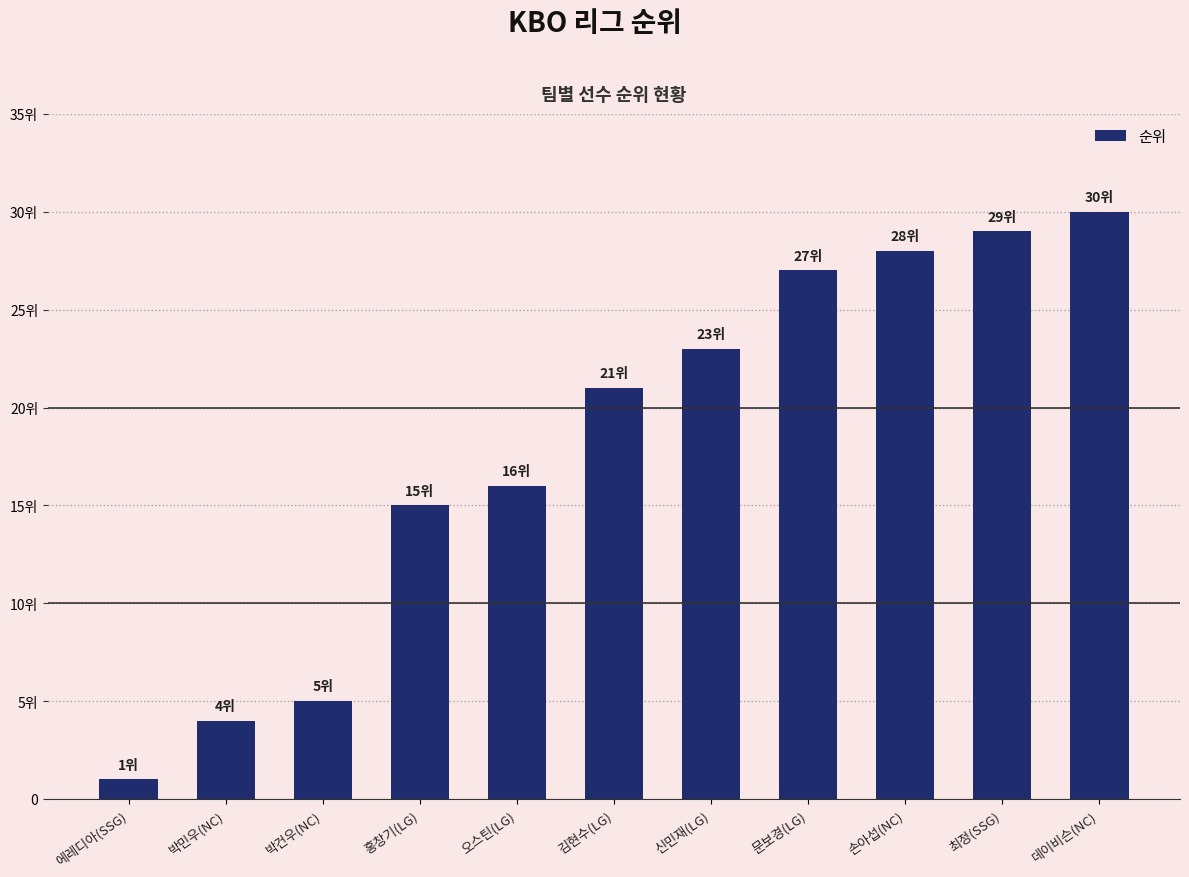

What is the maximum value shown in the chart?

30